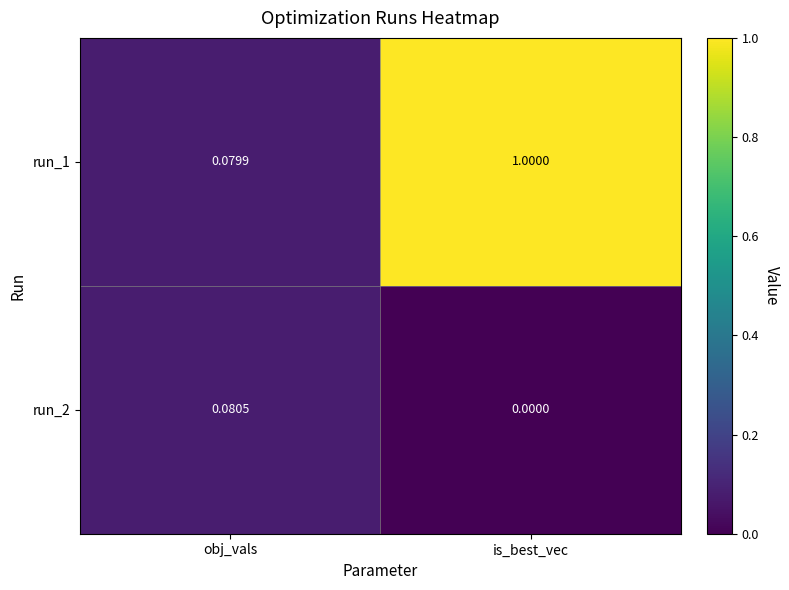

Is the value of run_1 at obj_vals greater than the value of run_2 at obj_vals?

No